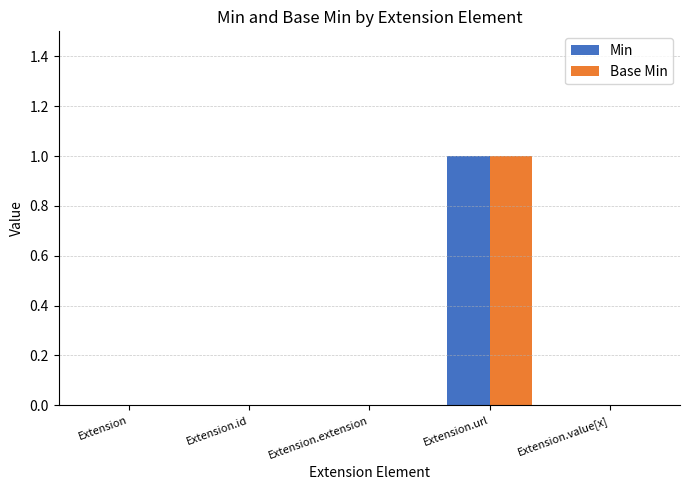

The Base Min series shows -1 at Extension.extension. True or false?

False